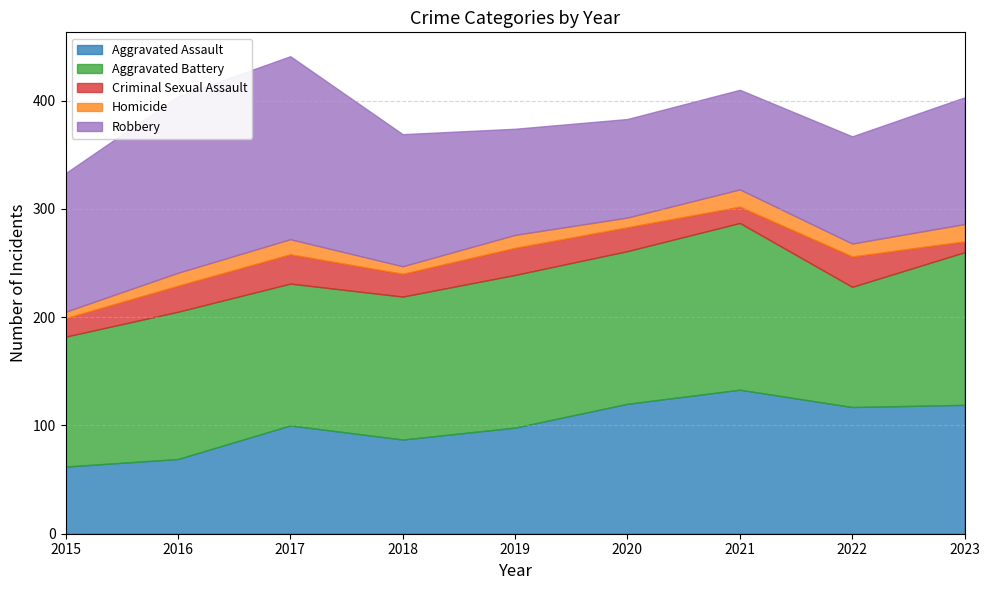

Where is Robbery nearest to the value 130?

2015